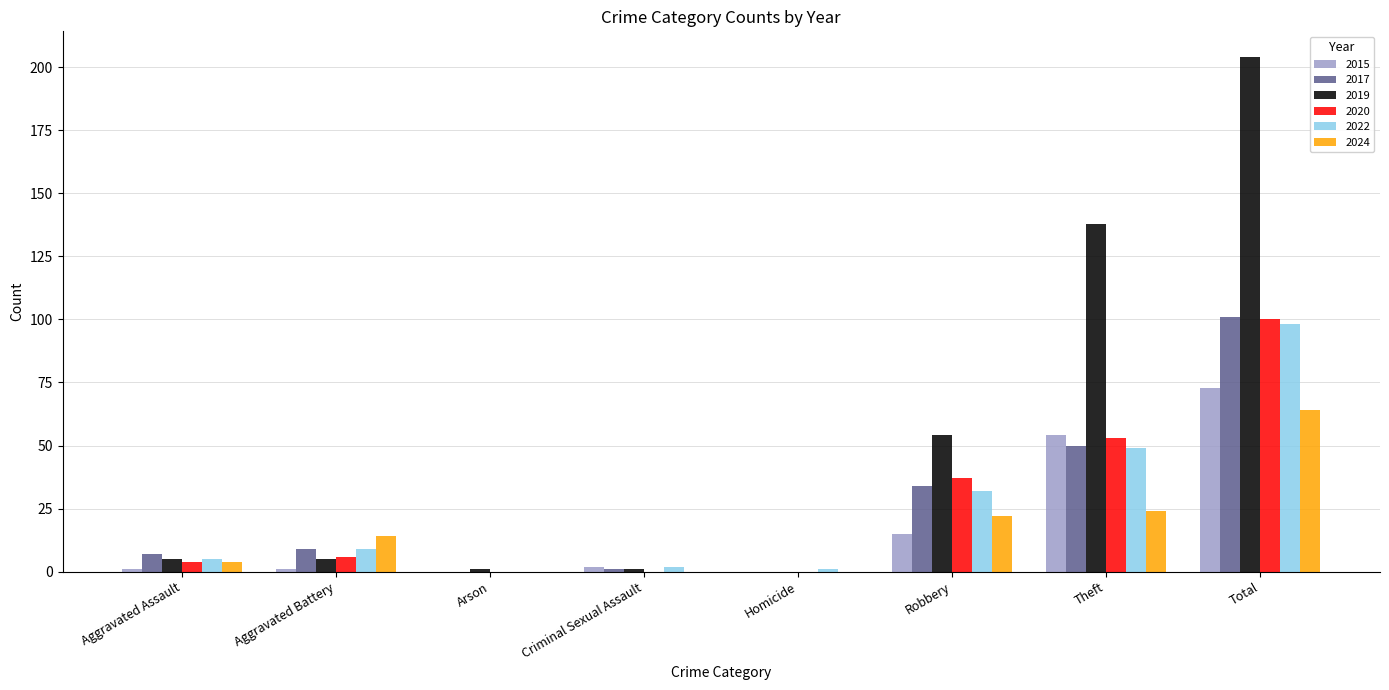

Is it true that 2019 equals 54 at Robbery?

True